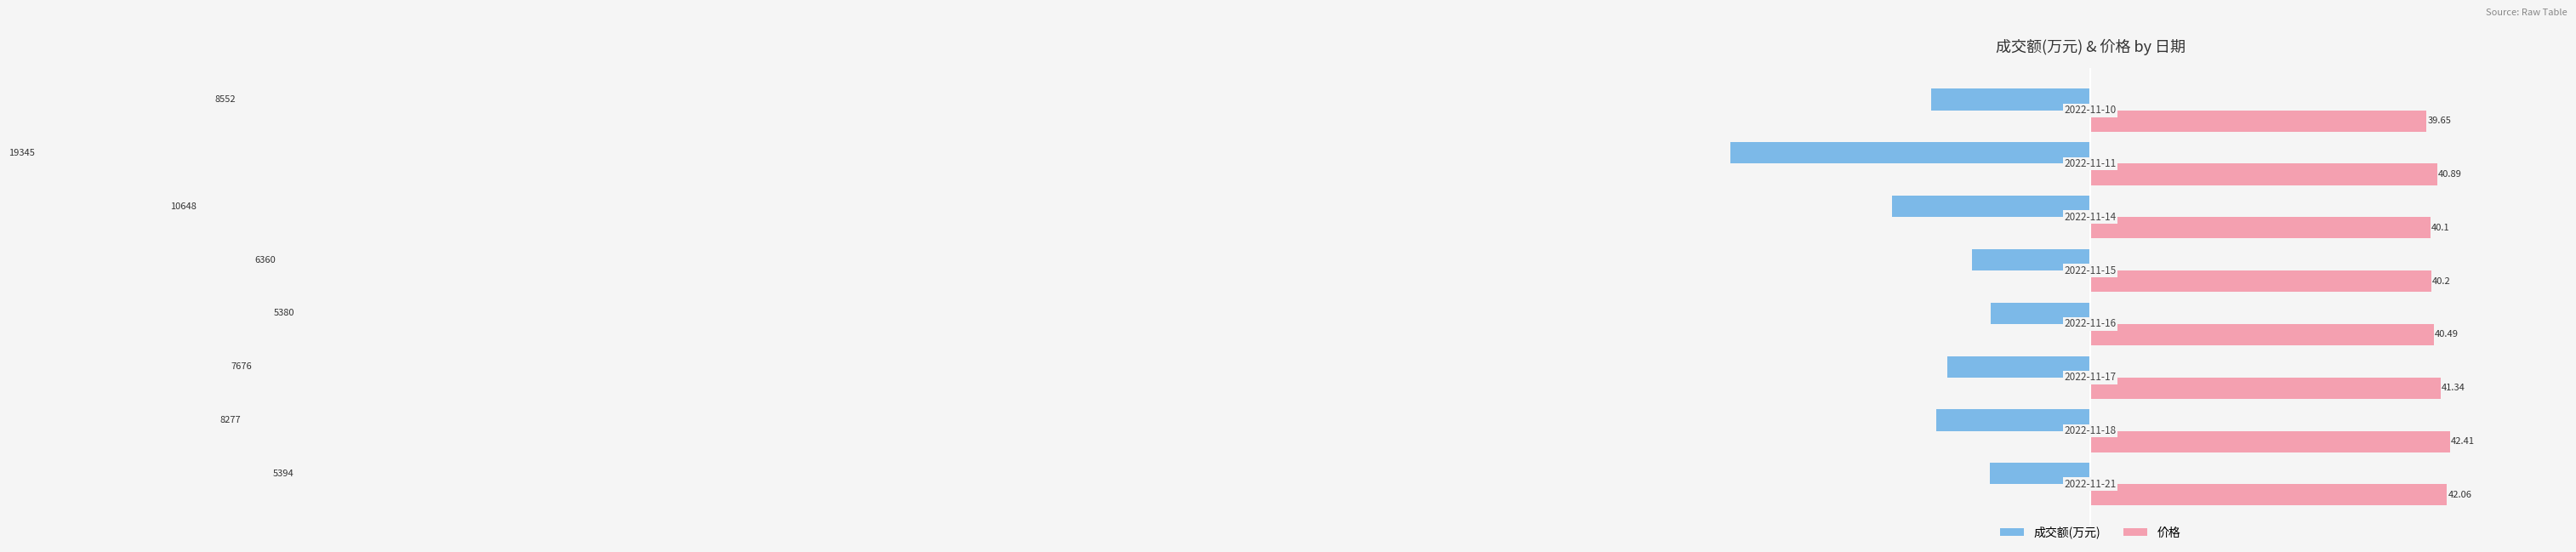

What is the sum of all 成交额(万元) values?

-157.0